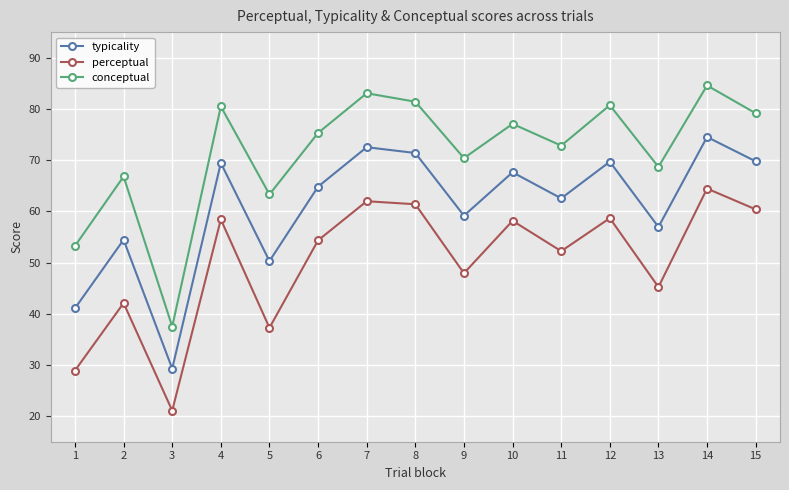

What is the maximum value for perceptual?

64.4